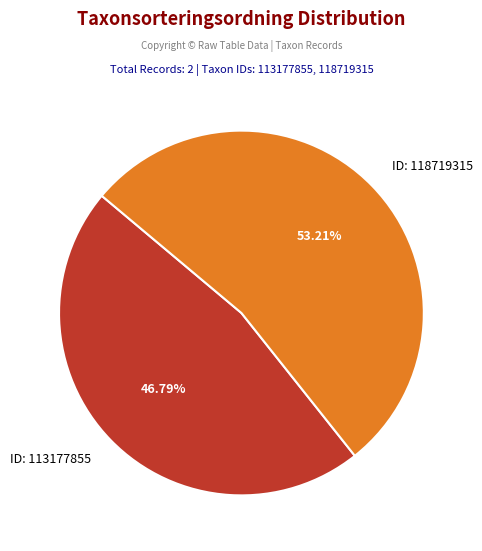

How many slices are in this pie chart?

2